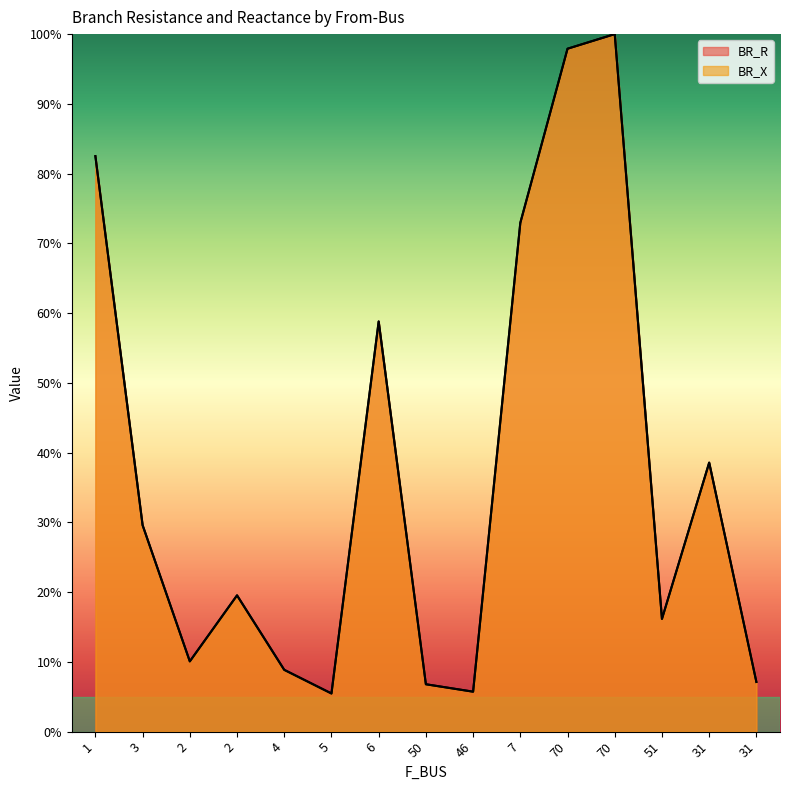

What is the label of the 7th point from the left?

6